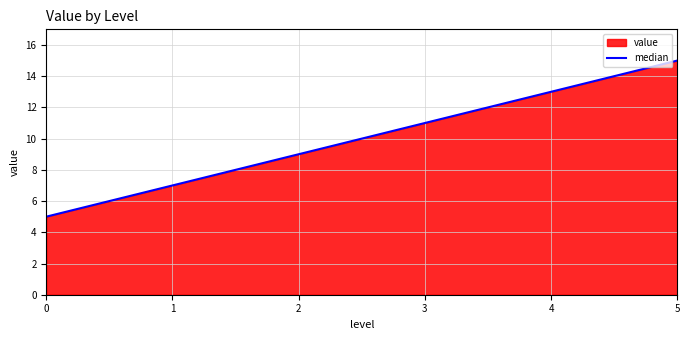

What is the change in value from 1 to 2?

+2